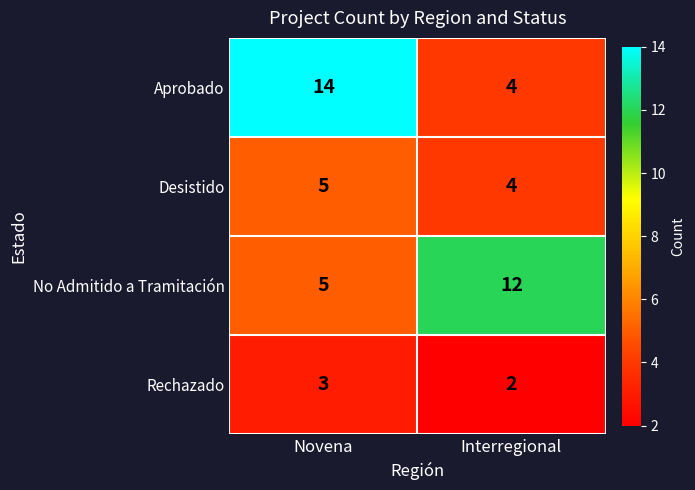

At how many categories does at least one series exceed 8?

2